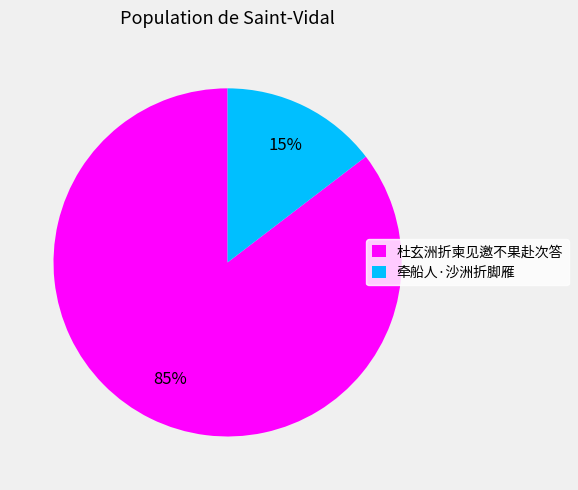

Is it true that 牵船人·沙洲折脚雁 is 5% of the pie?

False